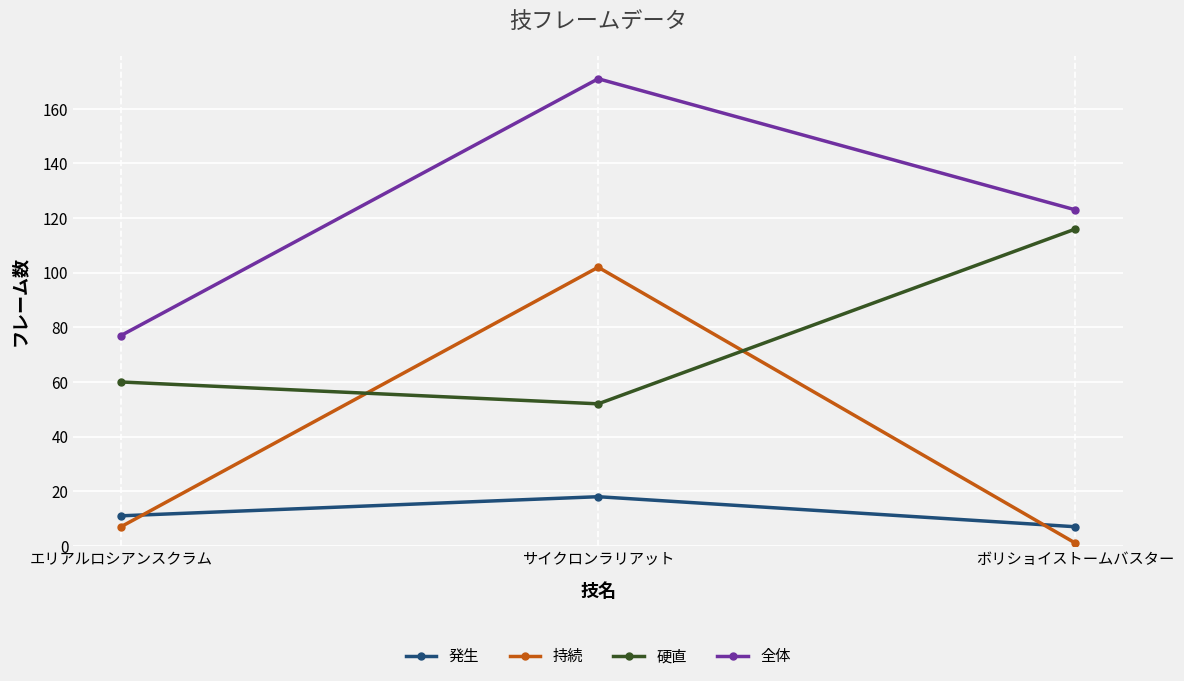

Reading left to right, extract all data points from this chart.

発生: 11	18	7
持続: 7	102	1
硬直: 60	52	116
全体: 77	171	123